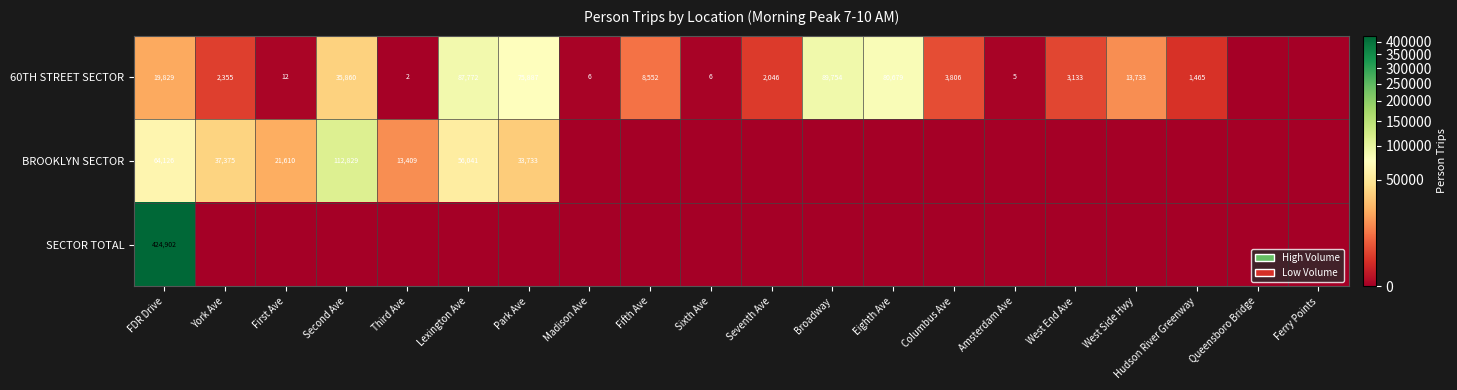

Is it true that 60TH STREET SECTOR equals 5 at First Ave?

False